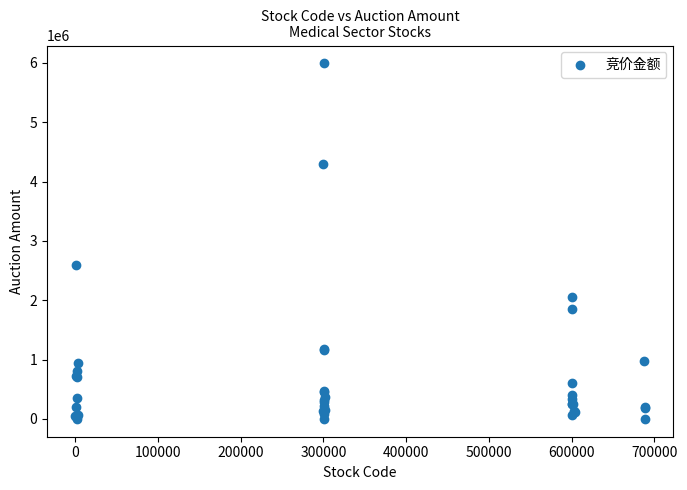

What Y value in the scatter plot is closest to 2995494?

2597693